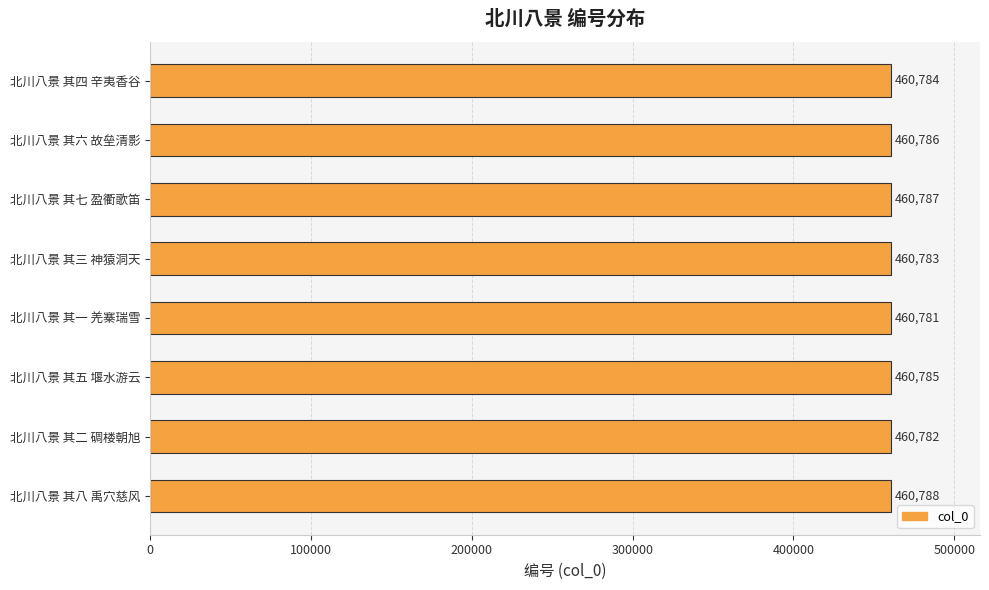

List the labels in order of value, largest first.

北川八景 其八 禹穴慈风, 北川八景 其七 盈衢歌笛, 北川八景 其六 故垒清影, 北川八景 其五 堰水游云, 北川八景 其四 辛夷香谷, 北川八景 其三 神猿洞天, 北川八景 其二 碉楼朝旭, 北川八景 其一 羌寨瑞雪